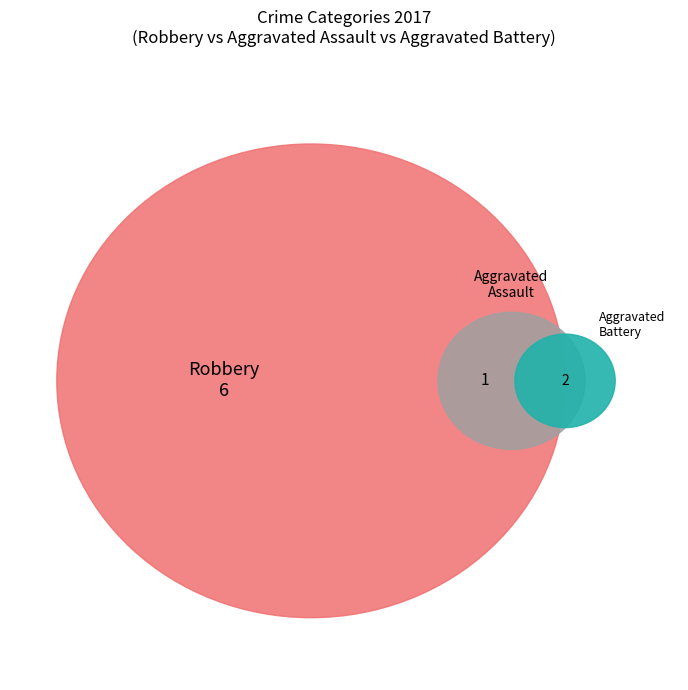

Does any single category account for the majority?

Yes